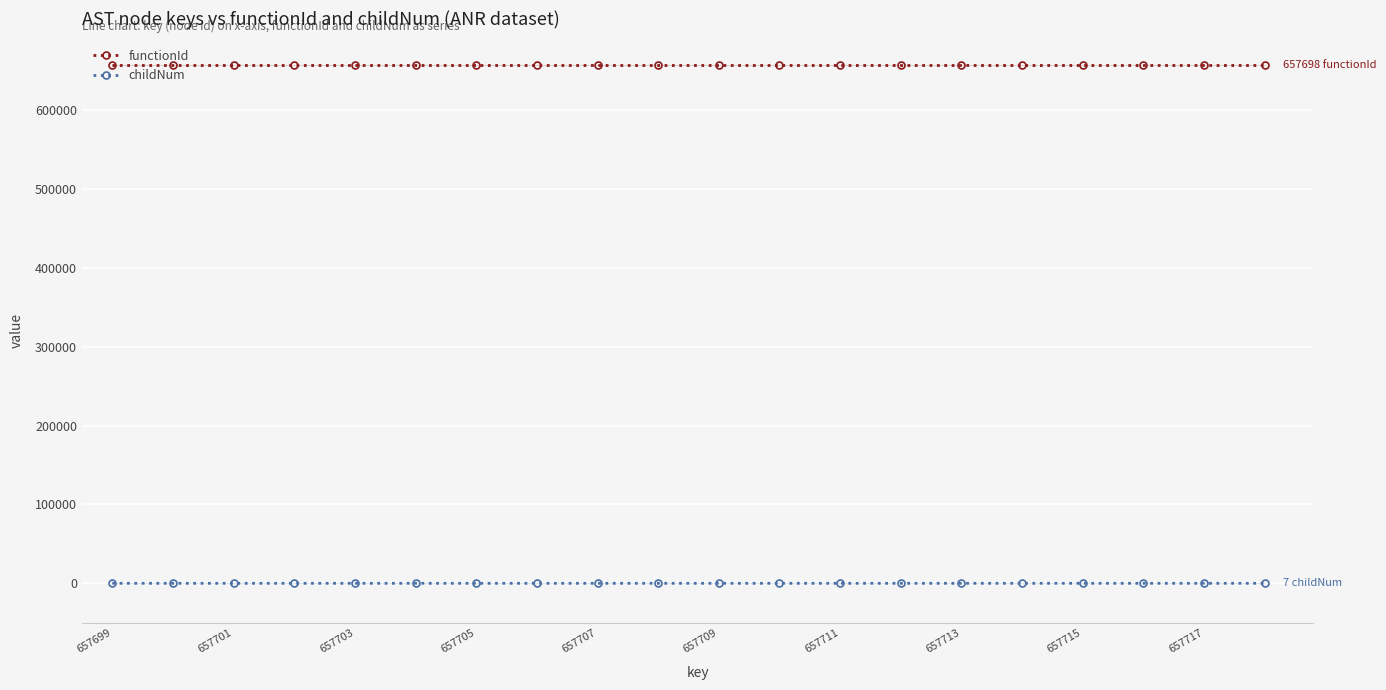

True or false: functionId and childNum intersect in this chart.

False